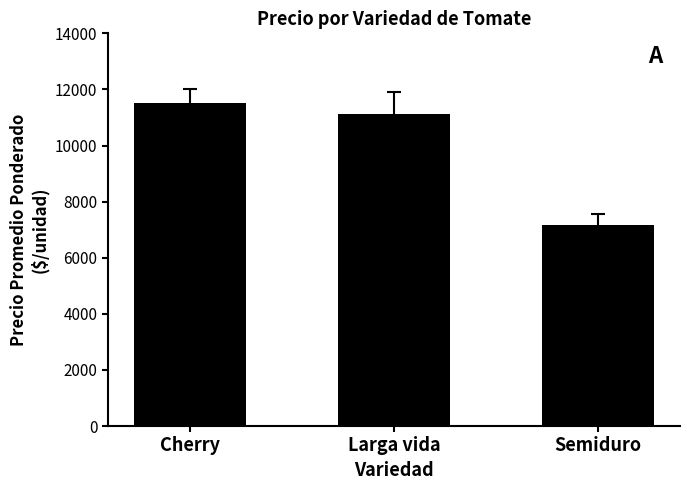

Reading right to left, extract all data points from this chart.

7167	11122	11511